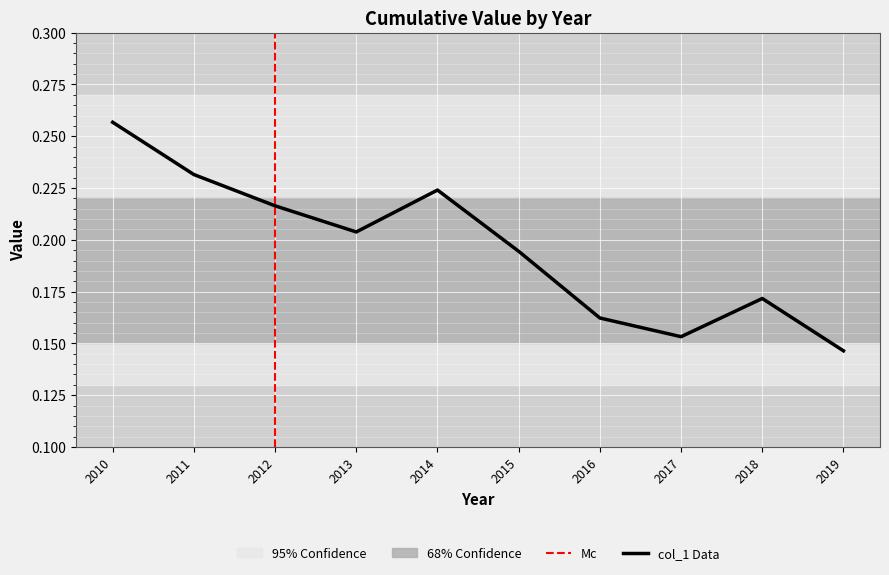

The col_1 Data series shows 0.2 at 2019. True or false?

False